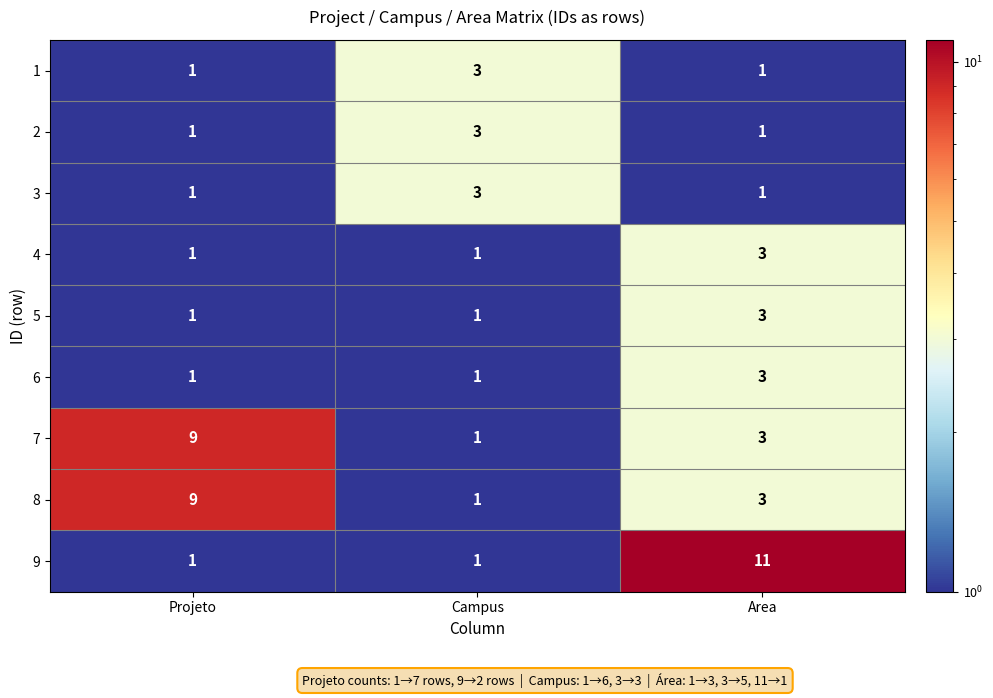

Reading right to left, what are all the values shown in this chart?

1: Area=1	Campus=3	Projeto=1
2: Area=1	Campus=3	Projeto=1
3: Area=1	Campus=3	Projeto=1
4: Area=3	Campus=1	Projeto=1
5: Area=3	Campus=1	Projeto=1
6: Area=3	Campus=1	Projeto=1
7: Area=3	Campus=1	Projeto=9
8: Area=3	Campus=1	Projeto=9
9: Area=11	Campus=1	Projeto=1